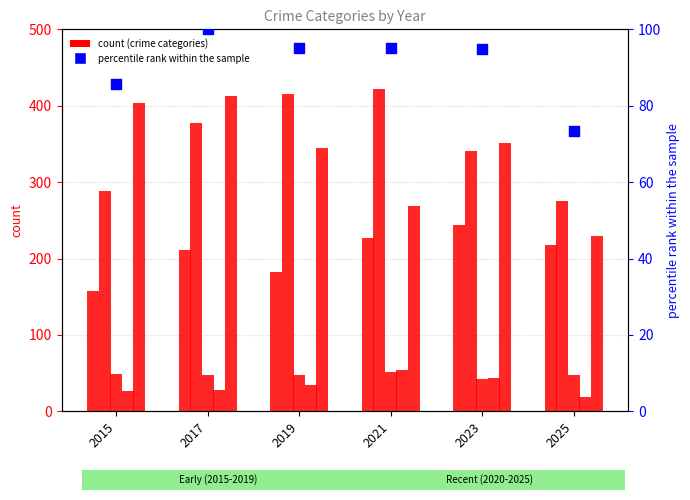

At how many categories does at least one series exceed 333?

5